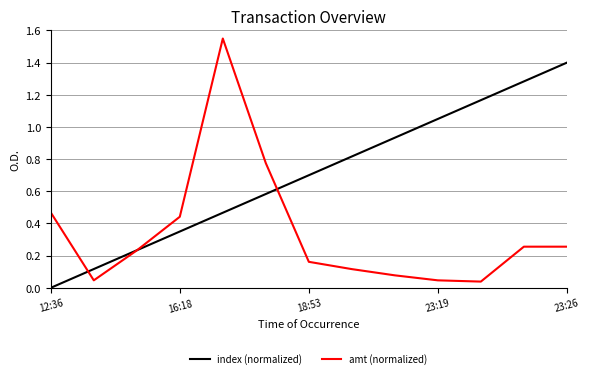

Which series has the largest total across all categories?

index (normalized)